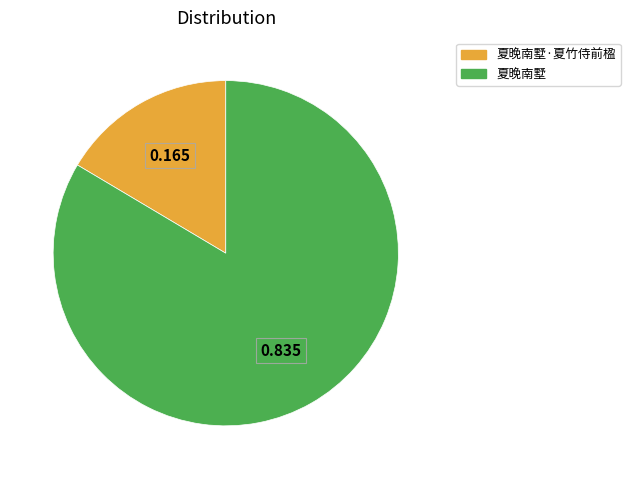

How many segments does this pie chart have?

2